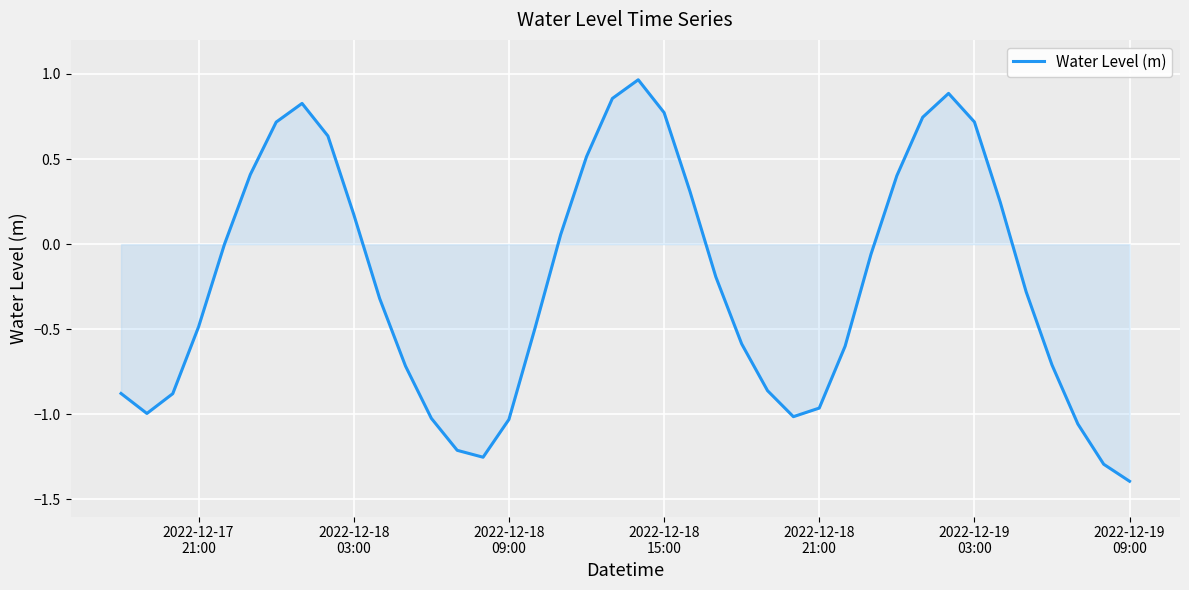

What is the smallest value displayed?

-1.4